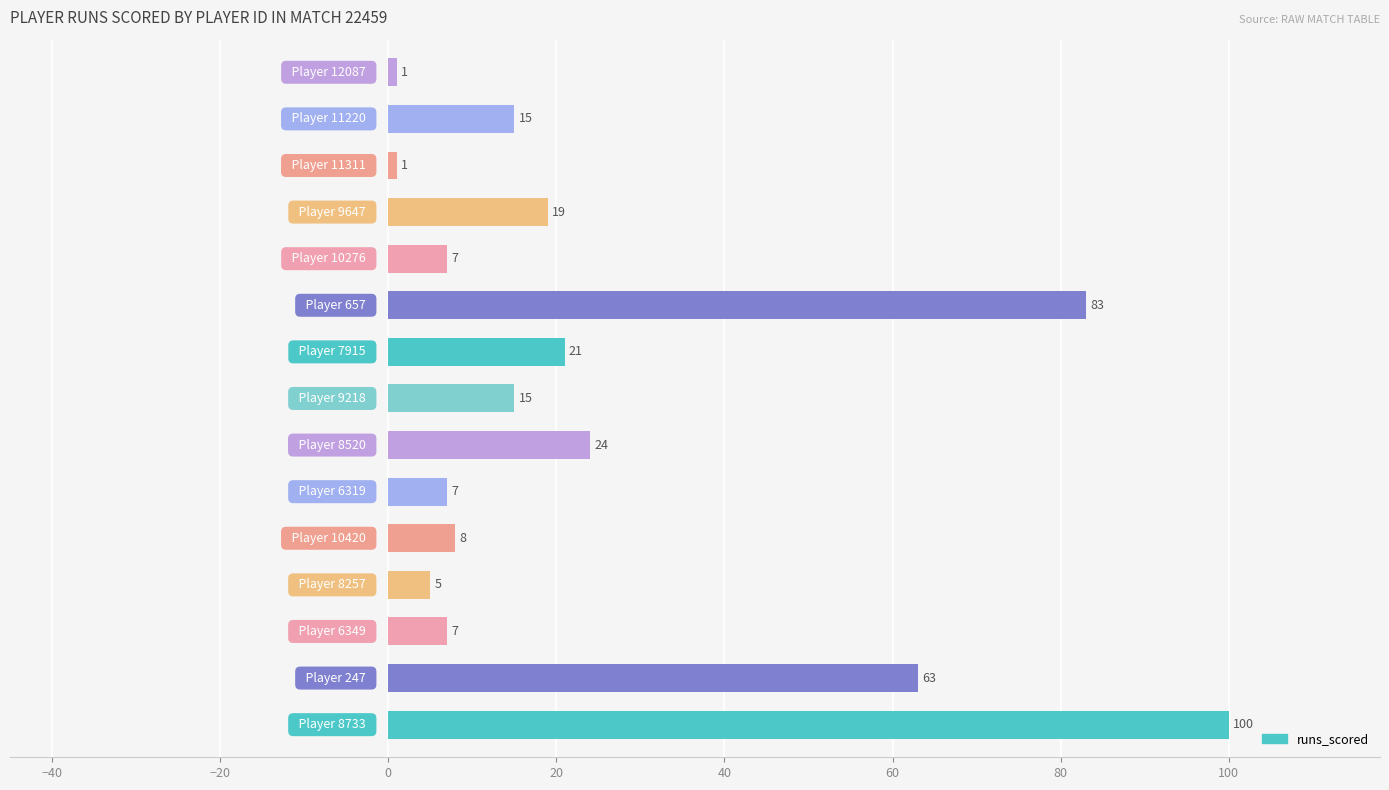

Reading top to bottom, extract all data points from this chart.

1	15	1	19	7	83	21	15	24	7	8	5	7	63	100